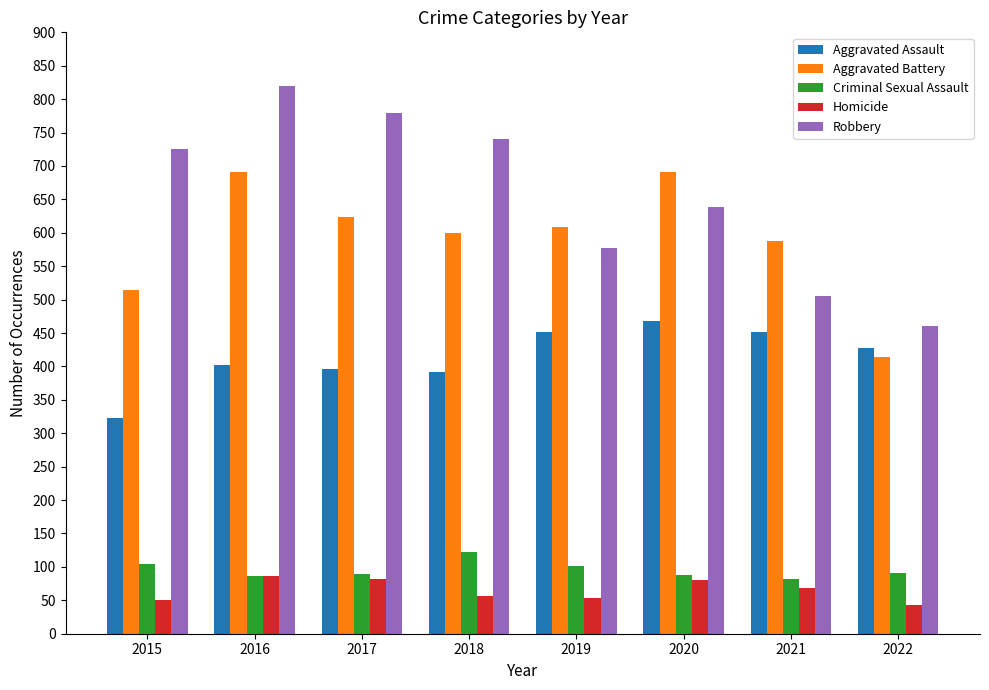

What is the value of the Aggravated Battery bar at the 6th from the left?

691